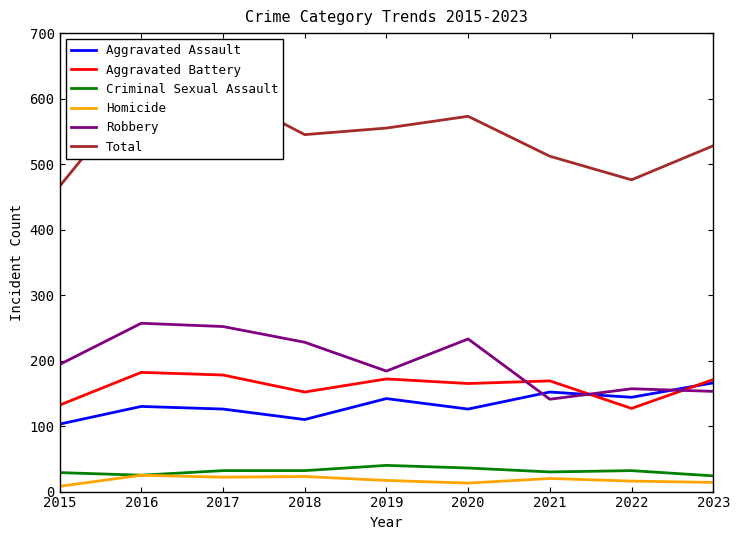

What is the minimum value for Aggravated Assault?

103